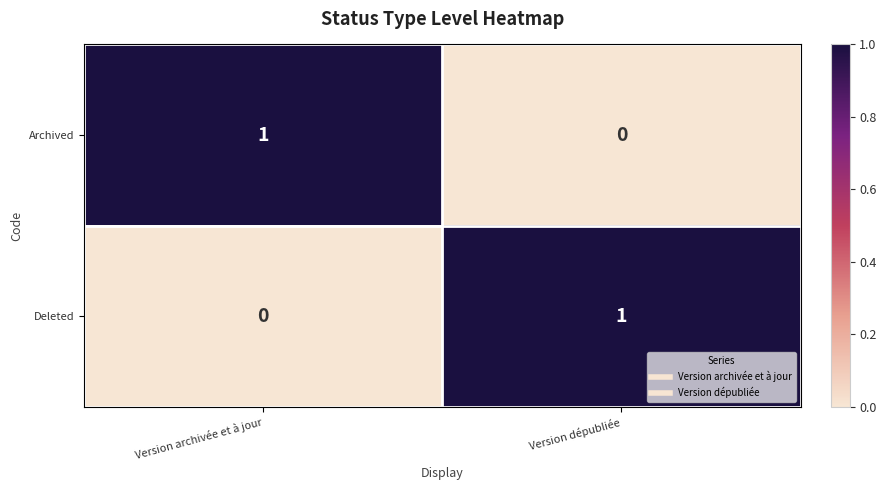

How many series are shown in this chart?

2